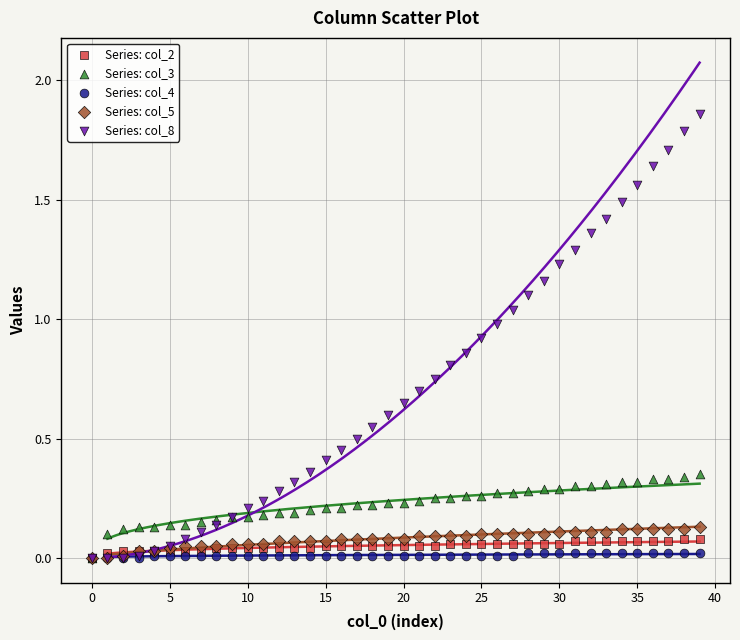

Which series contains the highest Y value?

Series: col_8